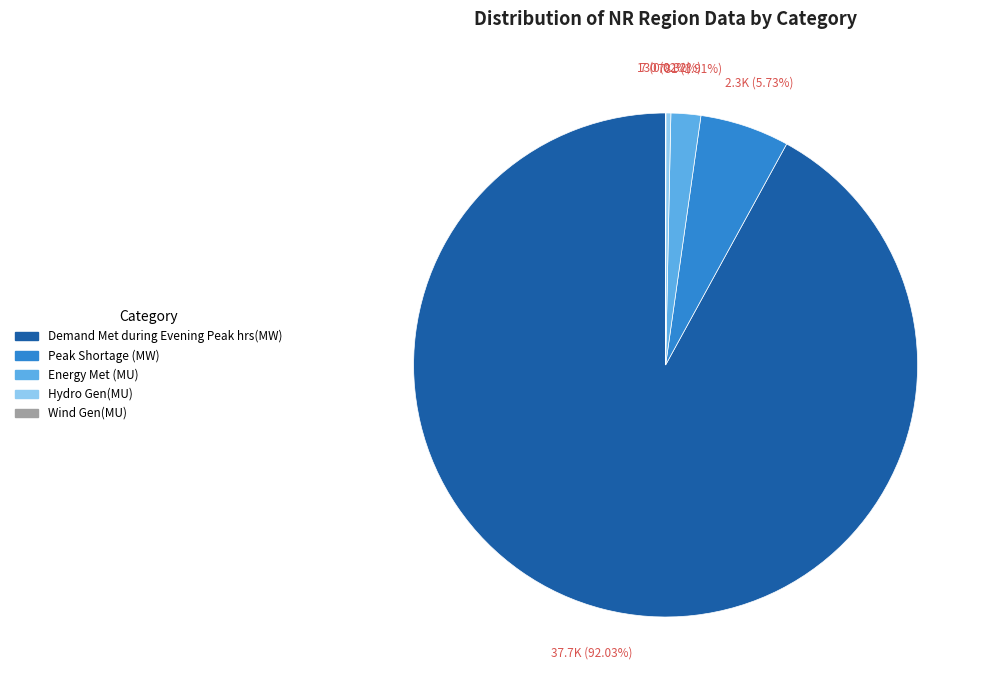

Which slice is the largest?

Demand Met during Evening Peak hrs(MW)